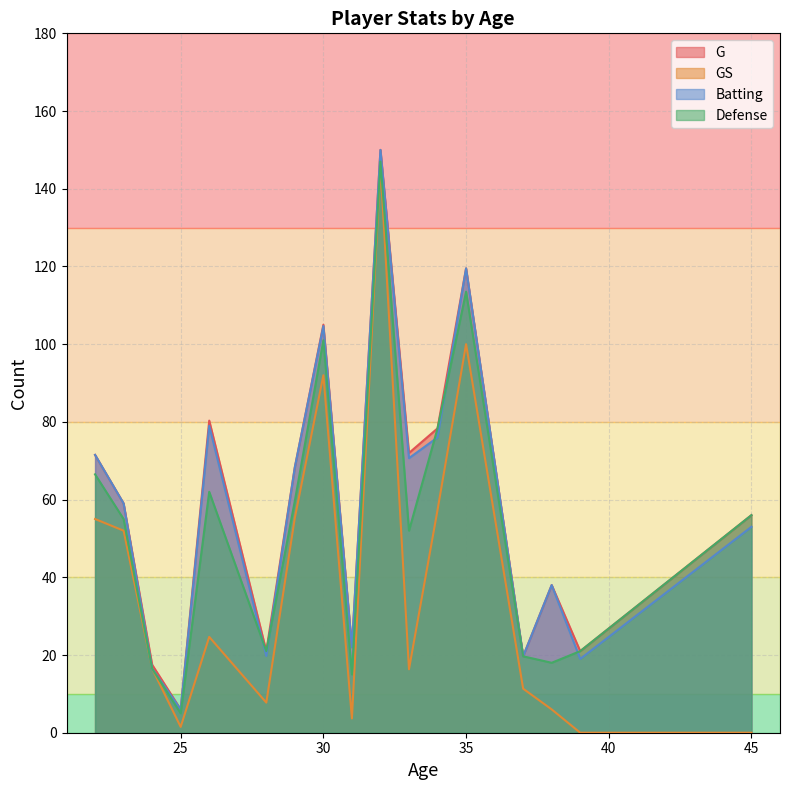

Does the chart display data point markers on the line(s)?

No